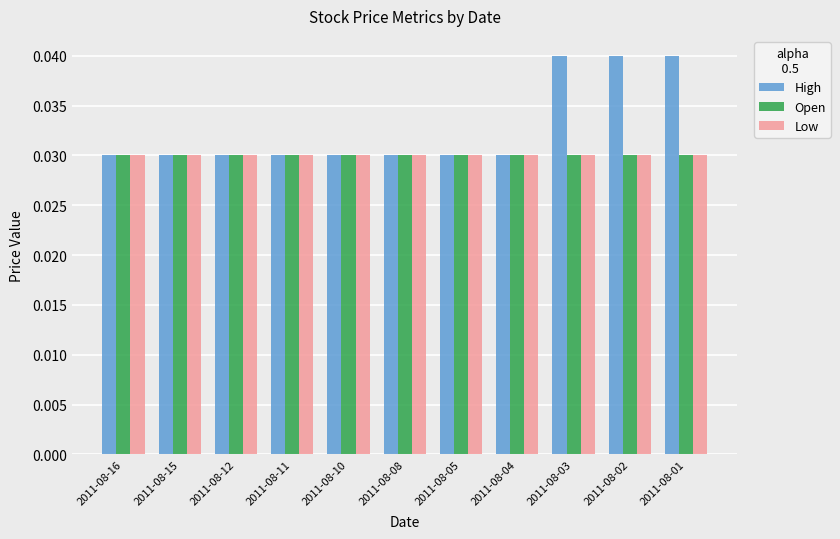

How many categories are shown in the chart?

11